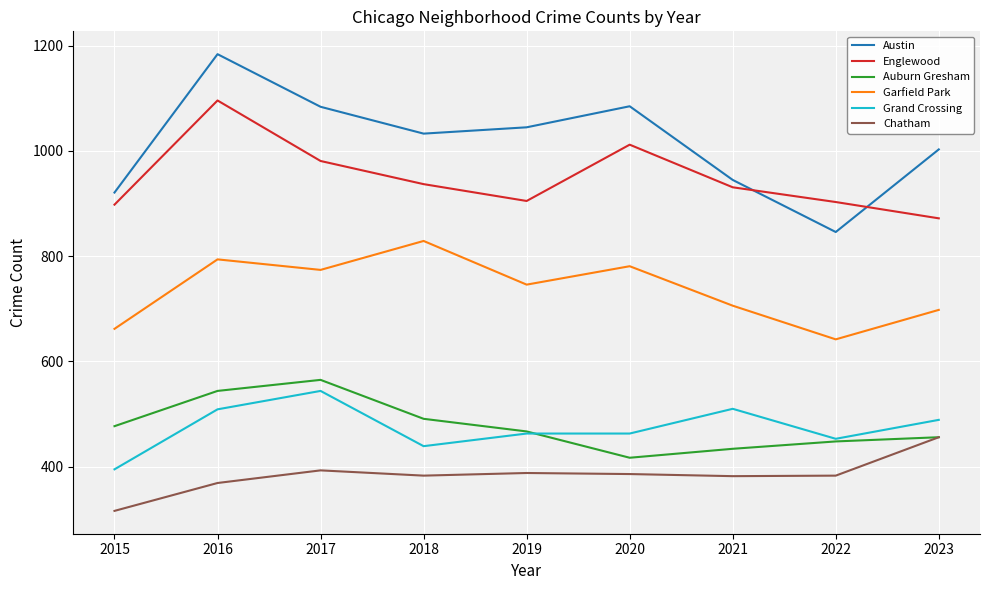

The value of Englewood at 2017 is 1729. True or false?

False